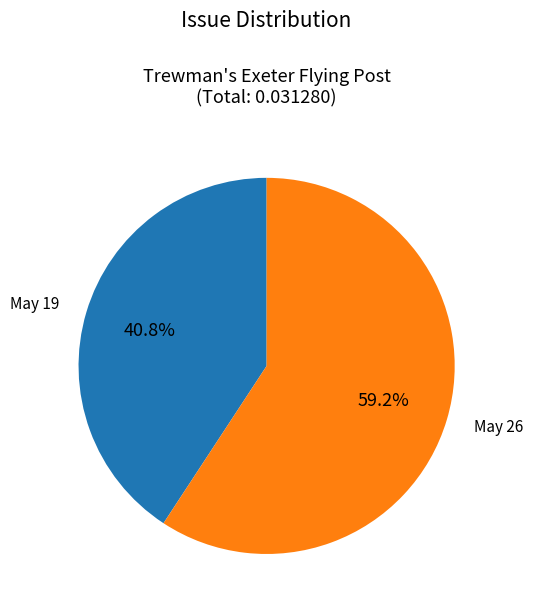

Is there a majority slice in this chart?

Yes